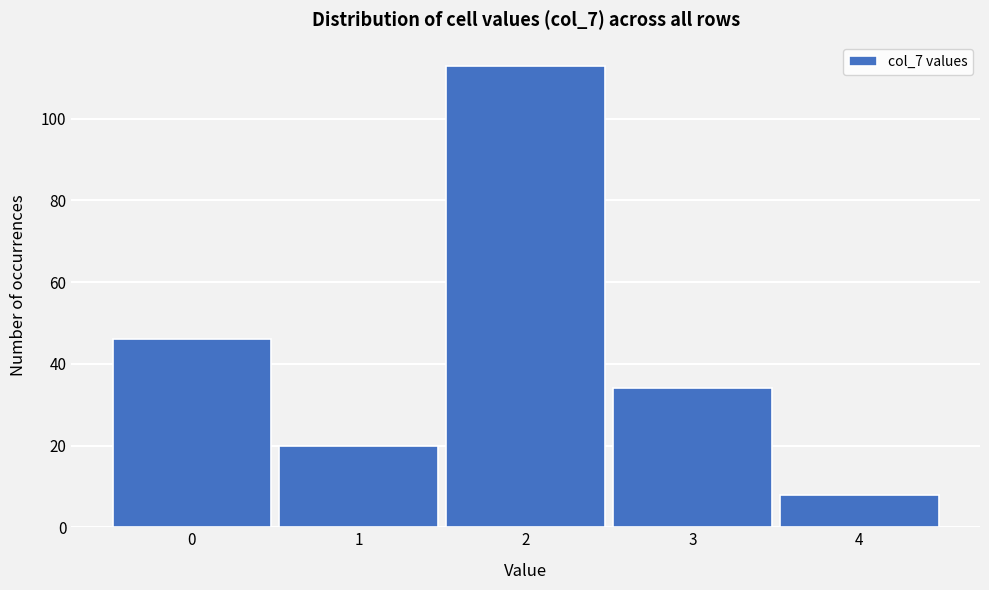

Reading left to right, transcribe this chart: for each bar, give the range it covers on the x-axis and its height. The values are not printed on the chart, so give them approximately, as read against the axis.

-0.5 to 0.5: 46
0.5 to 1.5: 20
1.5 to 2.5: 114
2.5 to 3.5: 34
3.5 to 4.5: 8